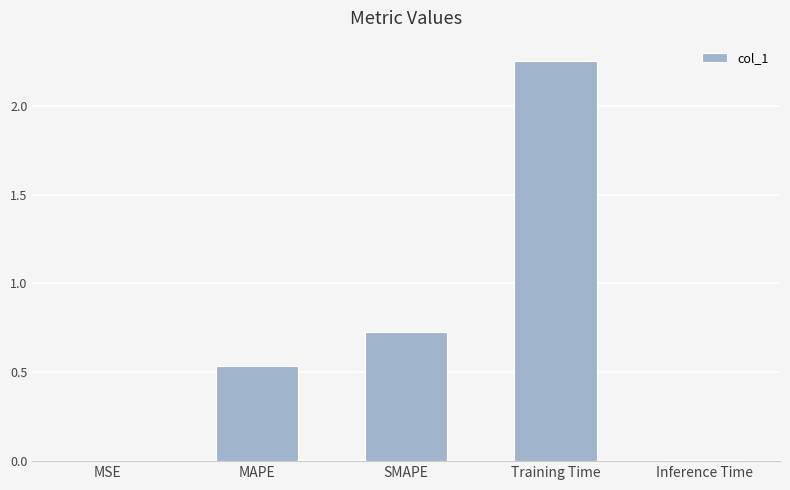

What is the change in value from Training Time to Inference Time?

-2.2